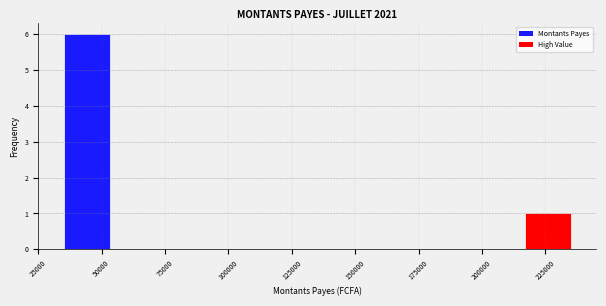

Read against the x-axis, roughly where is the centre of the tallest bar?

45000